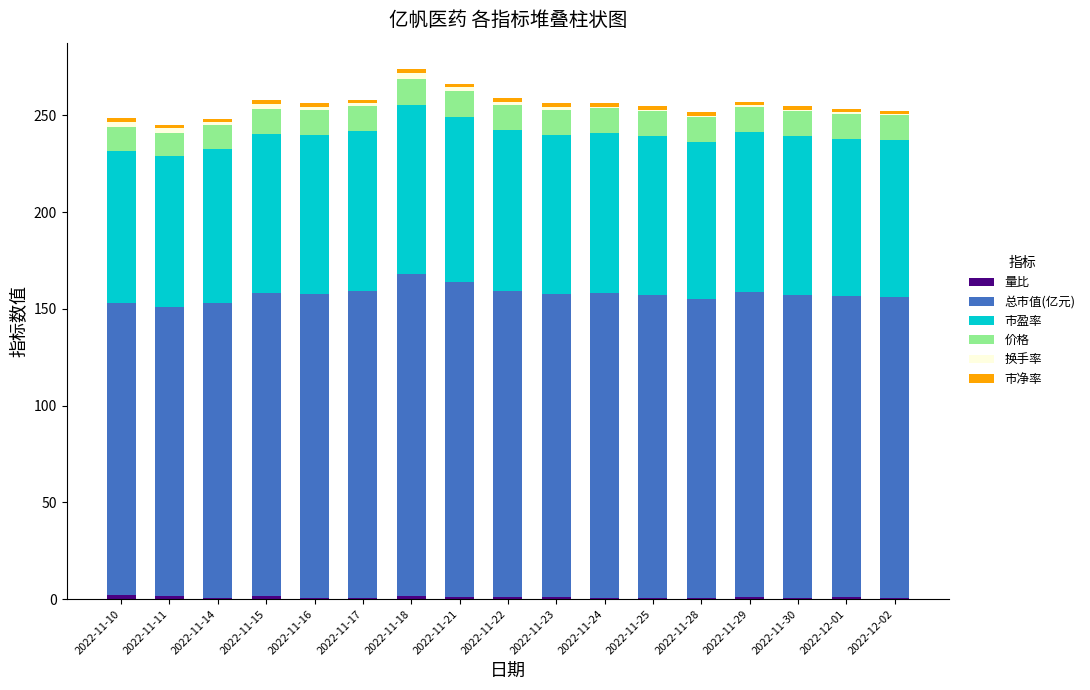

Where is 市净率 nearest to the value 1?

2022-11-11